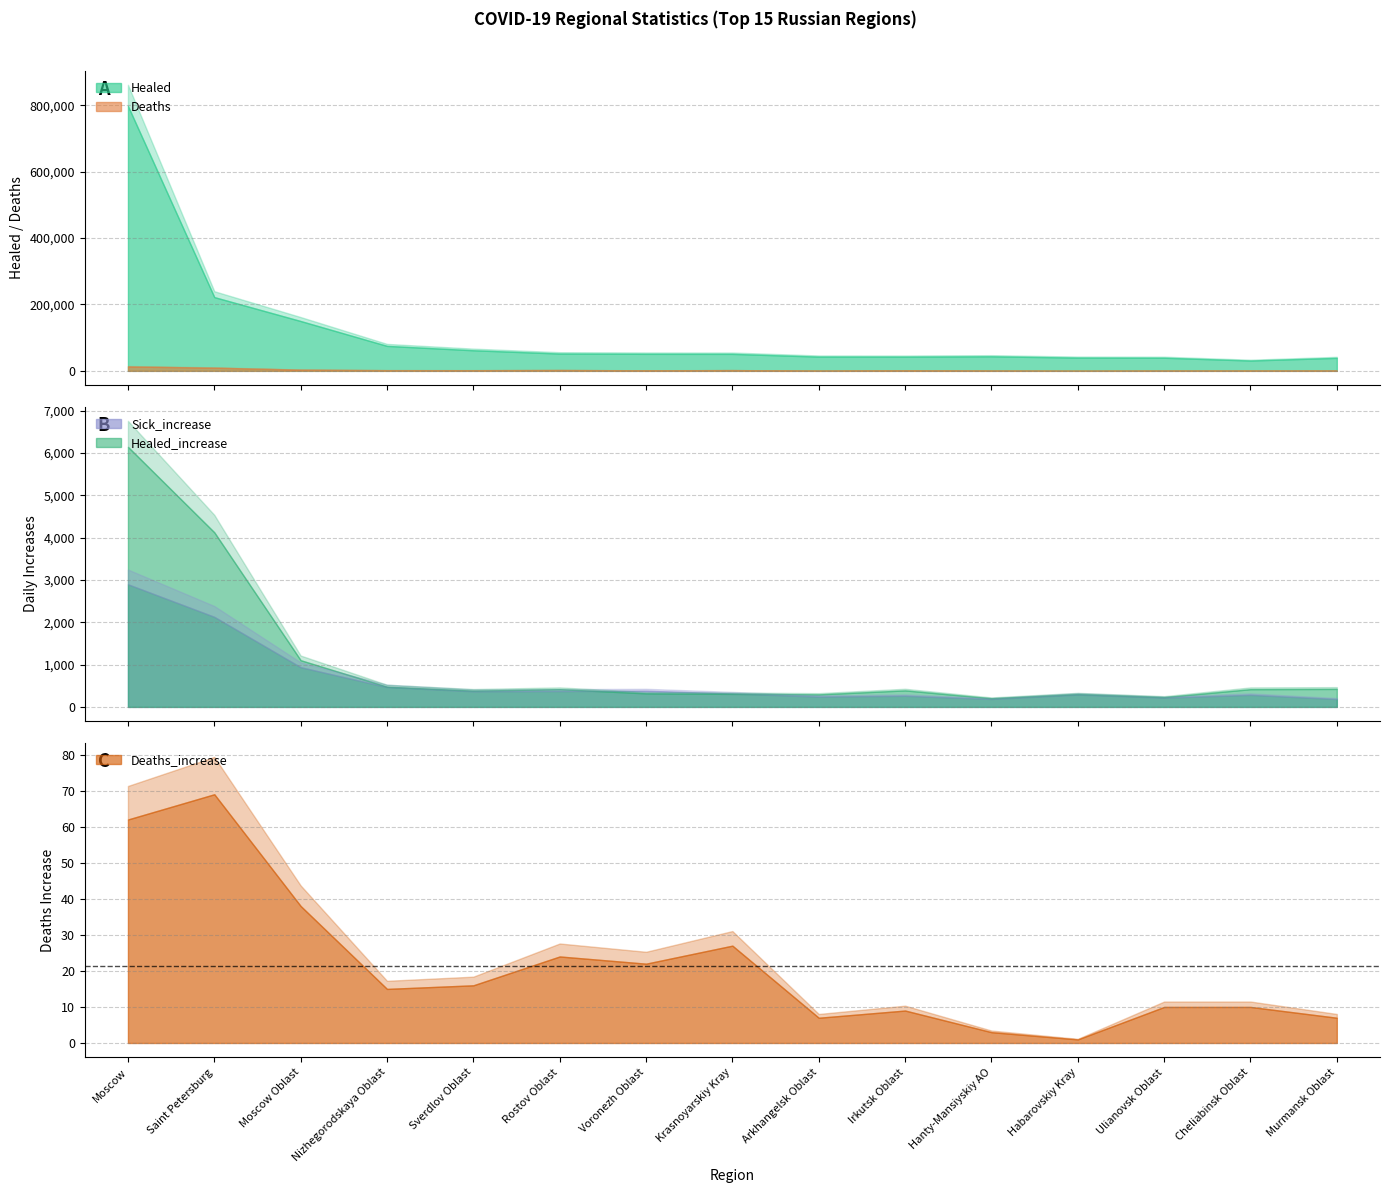

Reading left to right, transcribe all the data shown in this chart.

Healed: 797462	222012	149984	75132	61948	52040	51255	51100	42875	42764	43752	39858	39493	31122	39124
Deaths: 13237	9571	3657	2077	1989	2586	1534	2271	466	1532	655	247	593	756	808
Sick_increase: 2897	2128	939	469	369	375	382	317	244	263	188	291	219	285	187
Healed_increase: 6142	4124	1103	477	384	419	320	308	296	390	204	302	231	419	425
Deaths_increase: 62	69	38	15	16	24	22	27	7	9	3	1	10	10	7